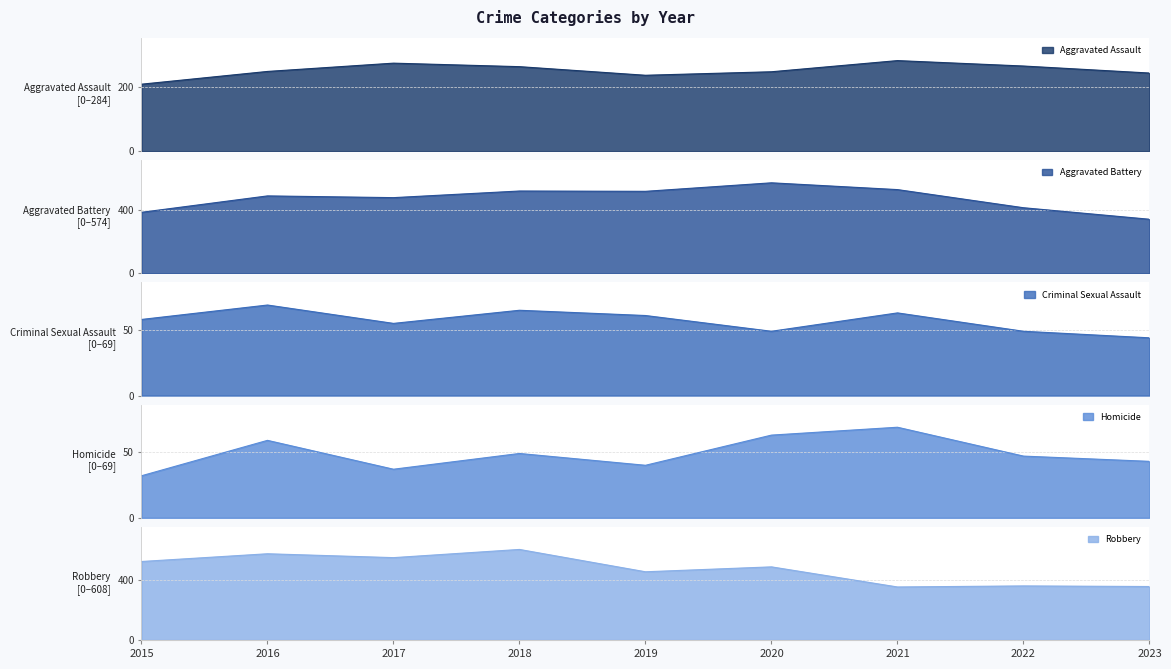

What is the total value across all series at 2023?

1034